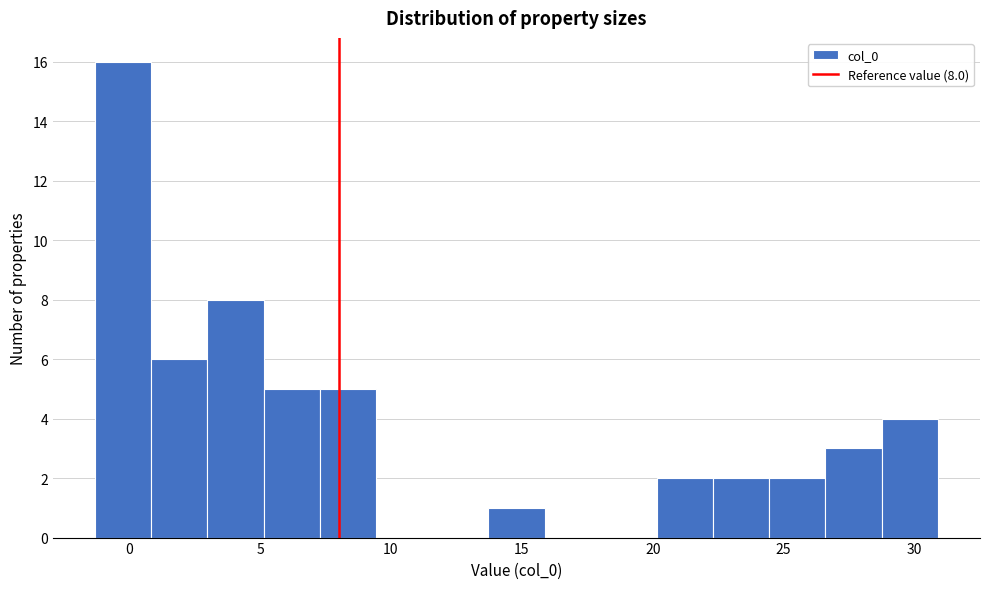

Over which range of the x-axis is the bar tallest?

-1.5 to 1.0